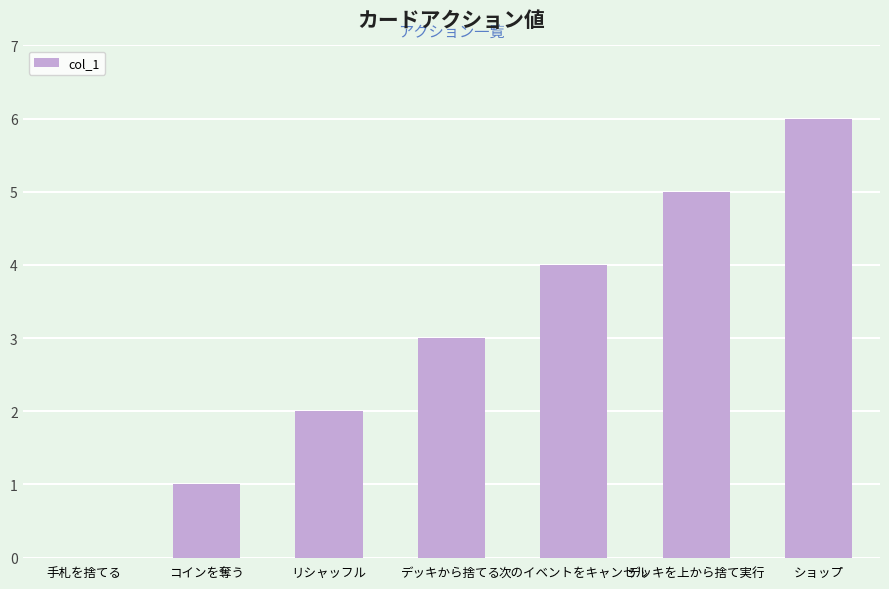

What is the sum of all values?

21